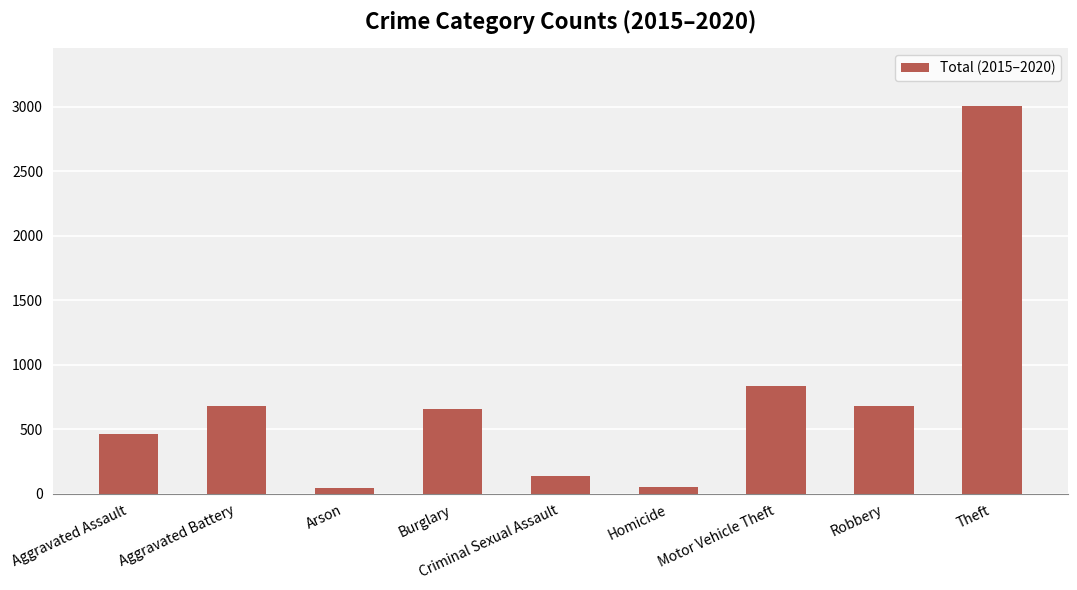

True or false: the data shows 1010 at Burglary.

False